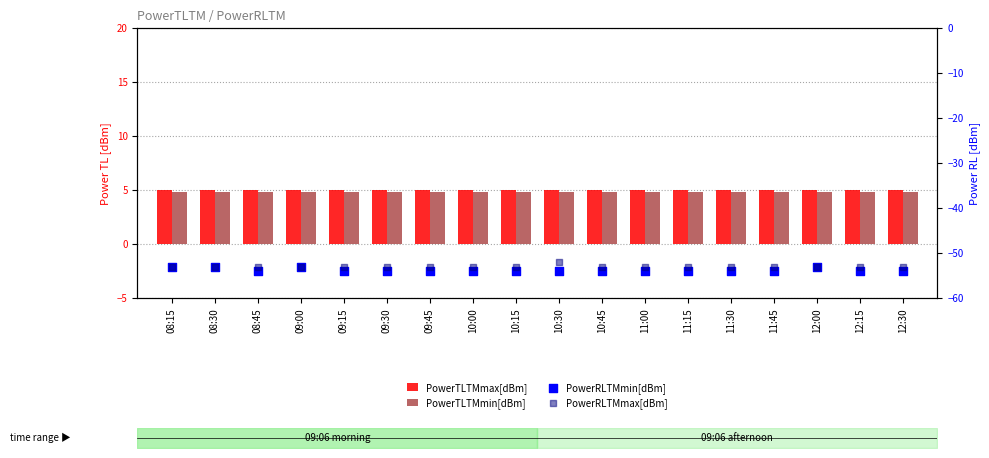

What are all the series names shown in the legend?

PowerTLTMmax[dBm], PowerTLTMmin[dBm], PowerRLTMmin[dBm], PowerRLTMmax[dBm]